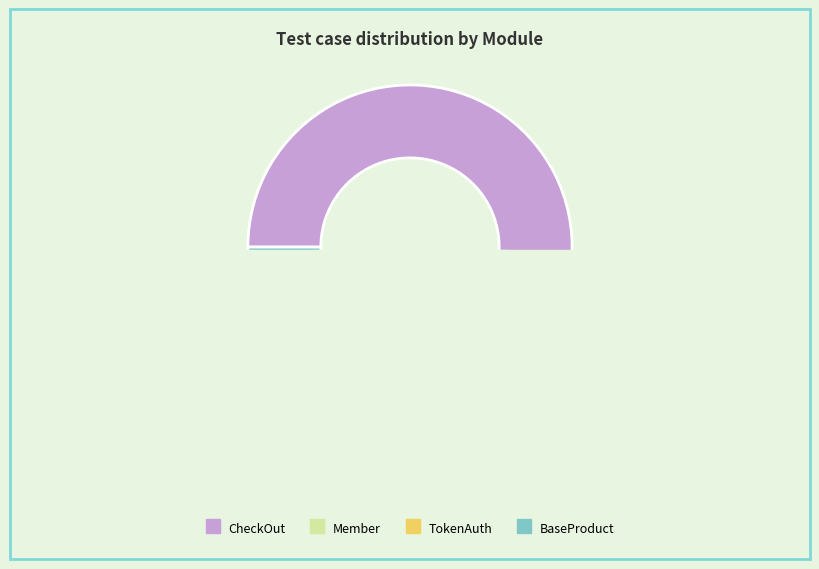

Rank the categories by value from lowest to highest.

Member, TokenAuth, BaseProduct, CheckOut